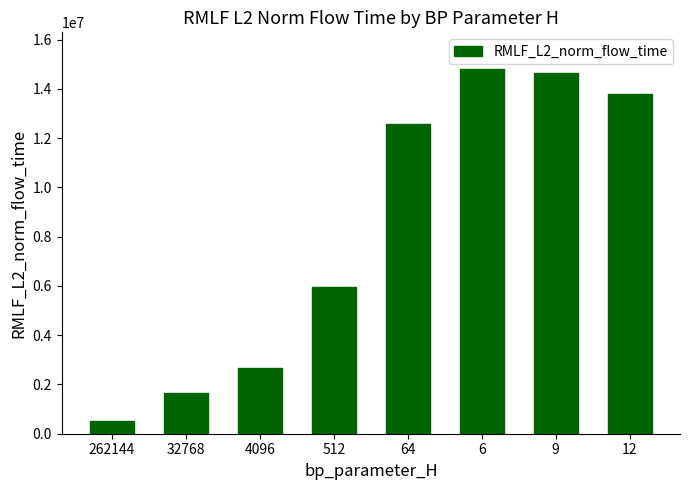

Reading left to right, extract all data points from this chart.

534200.3	1671102.8	2672447.9	5948009.7	12571648.7	14812296.1	14652897.4	13793278.5